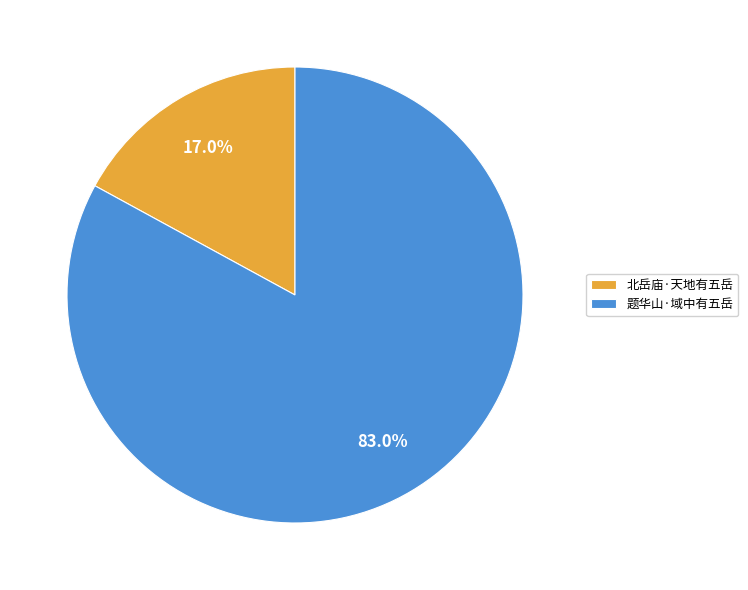

To the nearest percent, what portion does 北岳庙·天地有五岳 represent?

17%